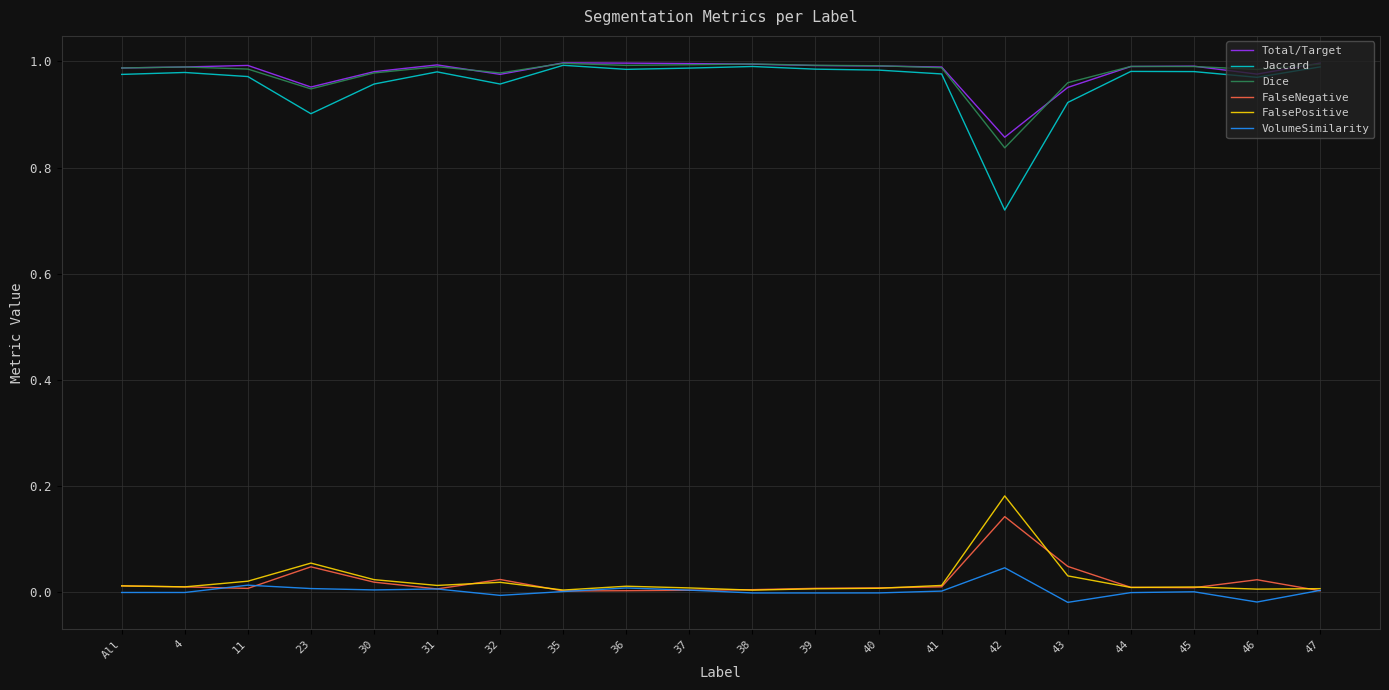

Is the value of FalseNegative at 45 greater than the value of Jaccard at 32?

No